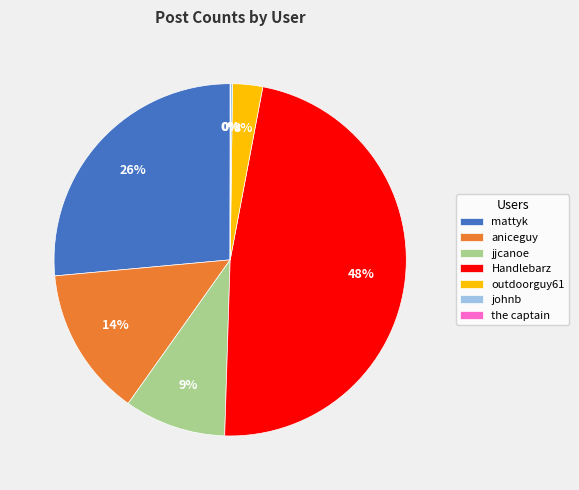

To the nearest percent, what portion does Handlebarz represent?

48%